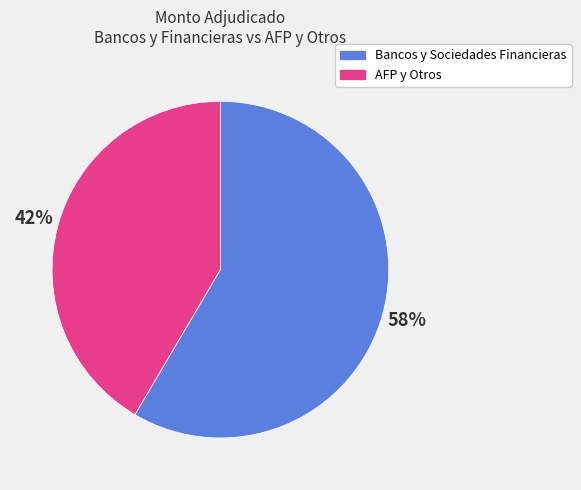

Which has a higher value, AFP y Otros or Bancos y Sociedades Financieras?

Bancos y Sociedades Financieras